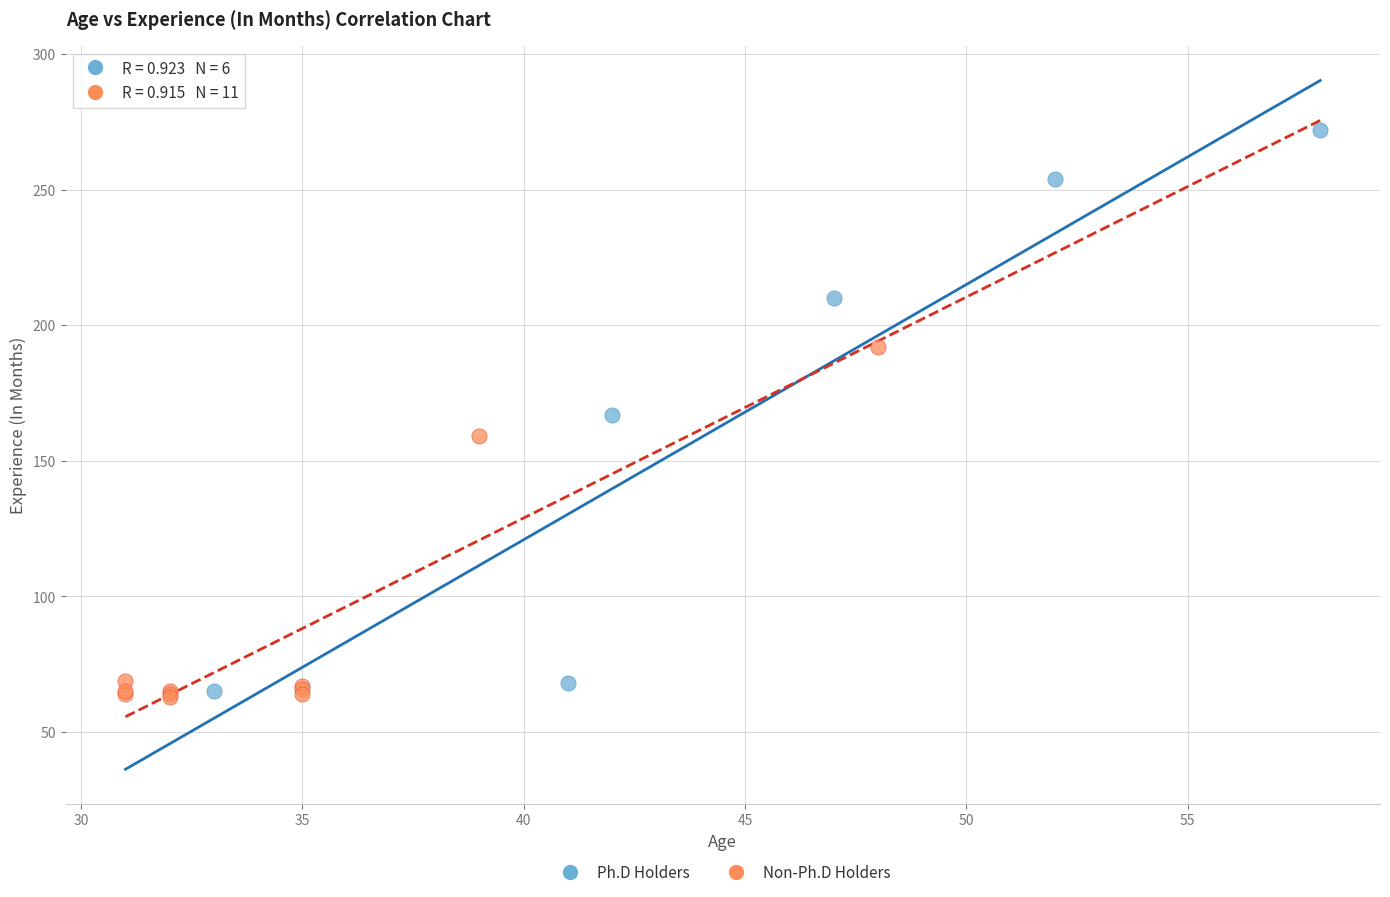

Which series contains the highest Y value?

Ph.D Holders